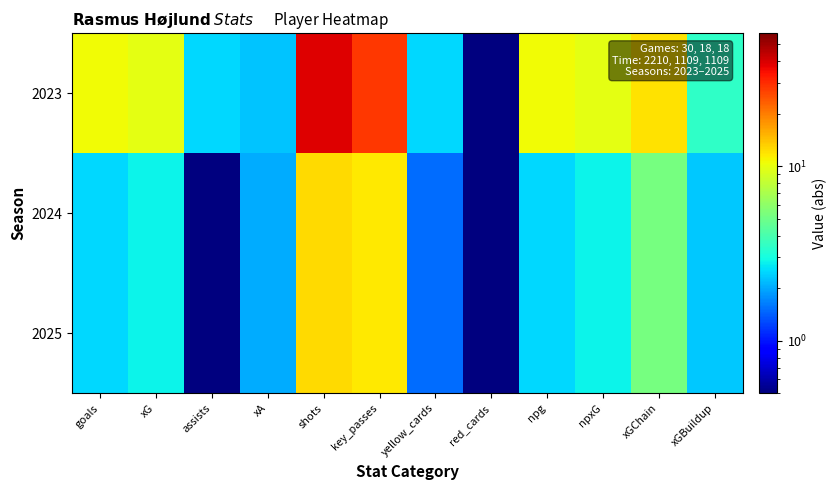

What is the total value across all series at xGChain?

22.4